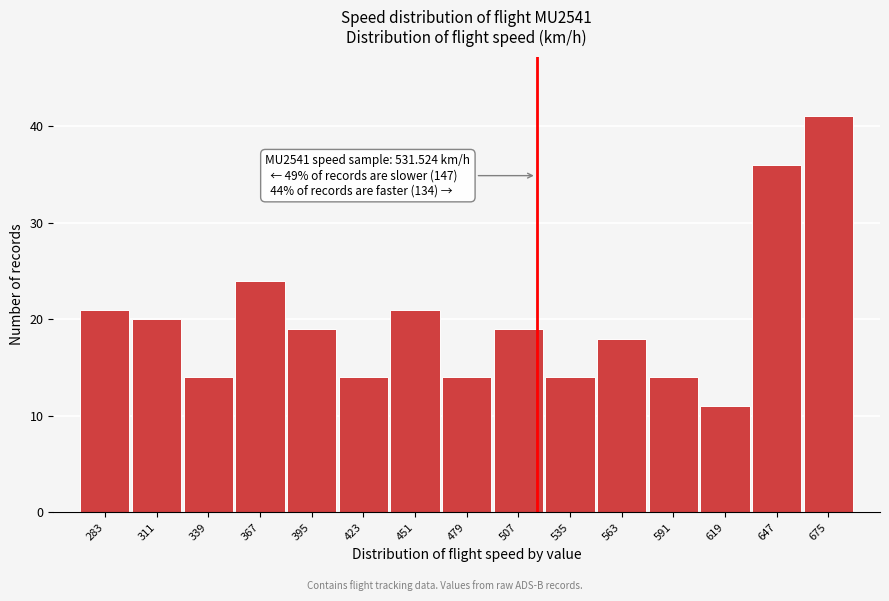

Reading right to left, extract all data points from this chart.

675=41	647=36	619=11	591=14	563=18	535=14	507=19	479=14	451=21	423=14	395=19	367=24	339=14	311=20	283=21